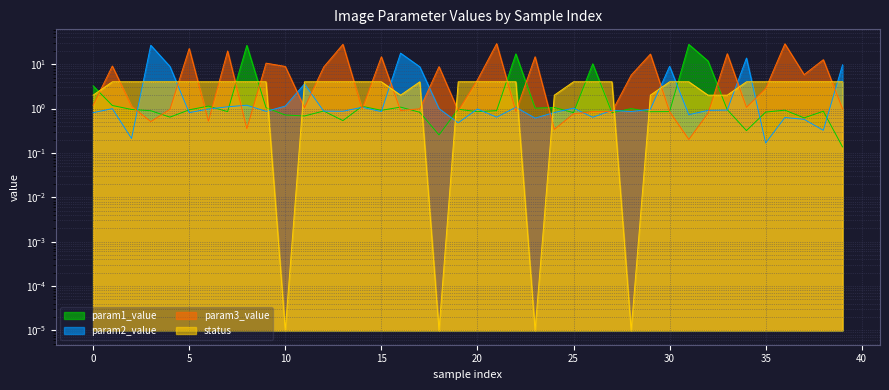

What is the total value across all series at 24?

4.2